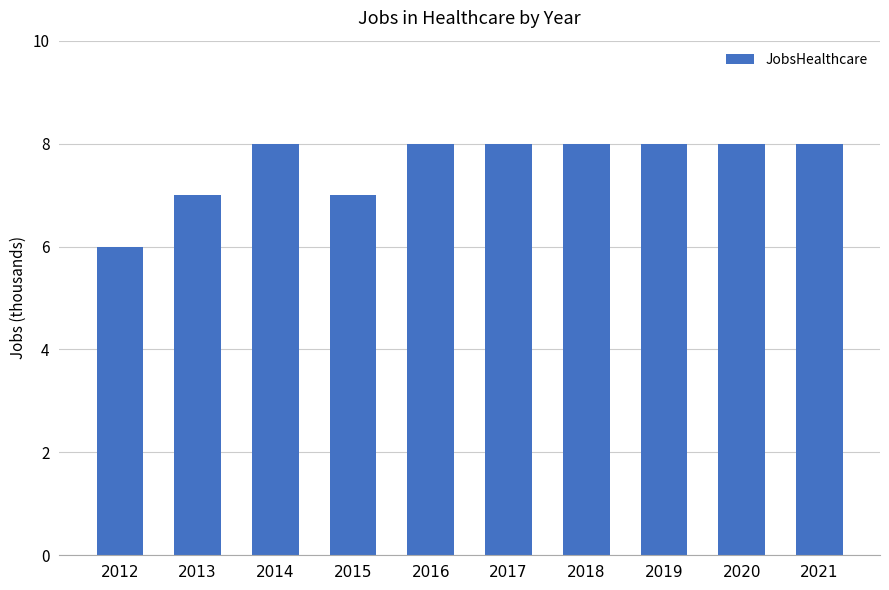

What is the minimum value shown in the chart?

6